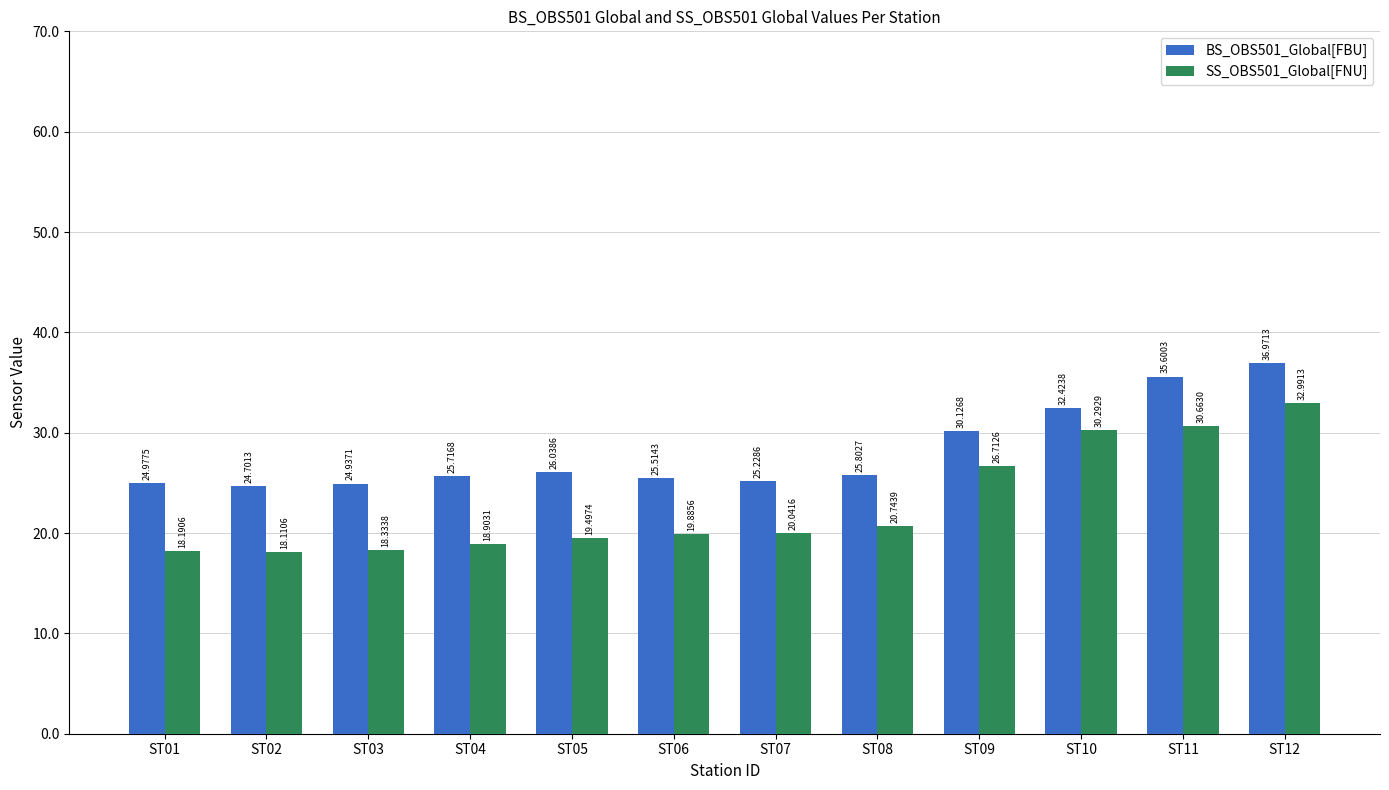

What is the value of the BS_OBS501_Global[FBU] bar at the 11th from the left?

35.6